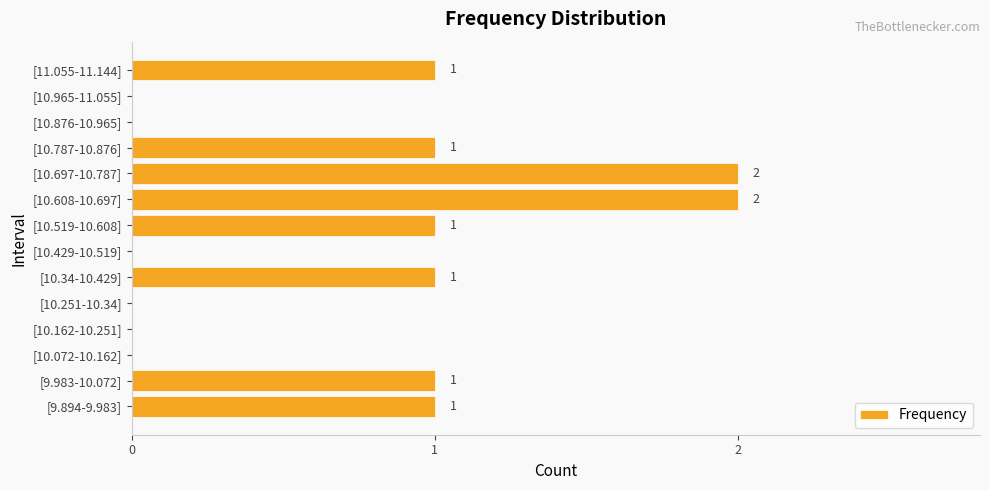

Reading top to bottom, what are all the values shown in this chart?

[11.055-11.144]=1	[10.965-11.055]=0	[10.876-10.965]=0	[10.787-10.876]=1	[10.697-10.787]=2	[10.608-10.697]=2	[10.519-10.608]=1	[10.429-10.519]=0	[10.34-10.429]=1	[10.251-10.34]=0	[10.162-10.251]=0	[10.072-10.162]=0	[9.983-10.072]=1	[9.894-9.983]=1